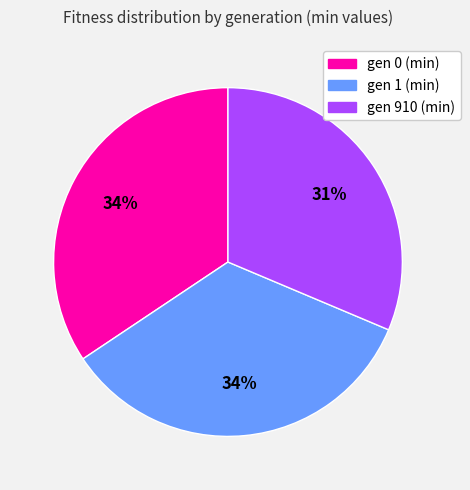

True or false: gen 910 (min) accounts for 44% of the total.

False